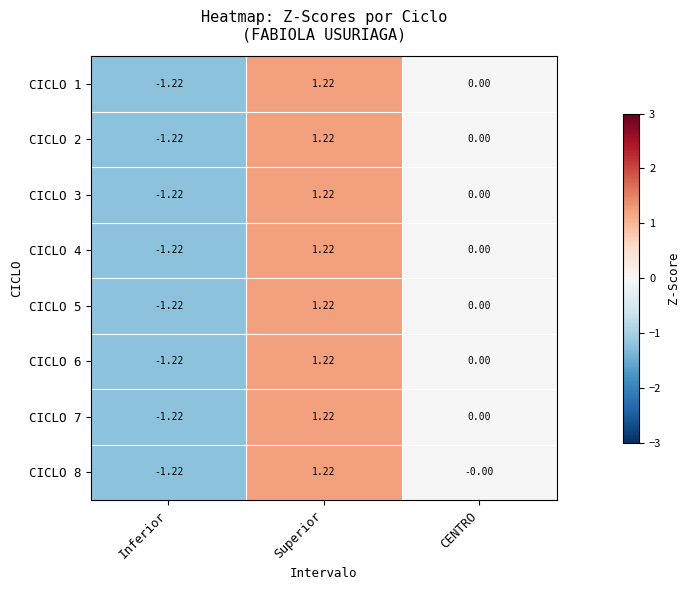

List the labels in order of CICLO 1 value, smallest first.

Inferior, CENTRO, Superior